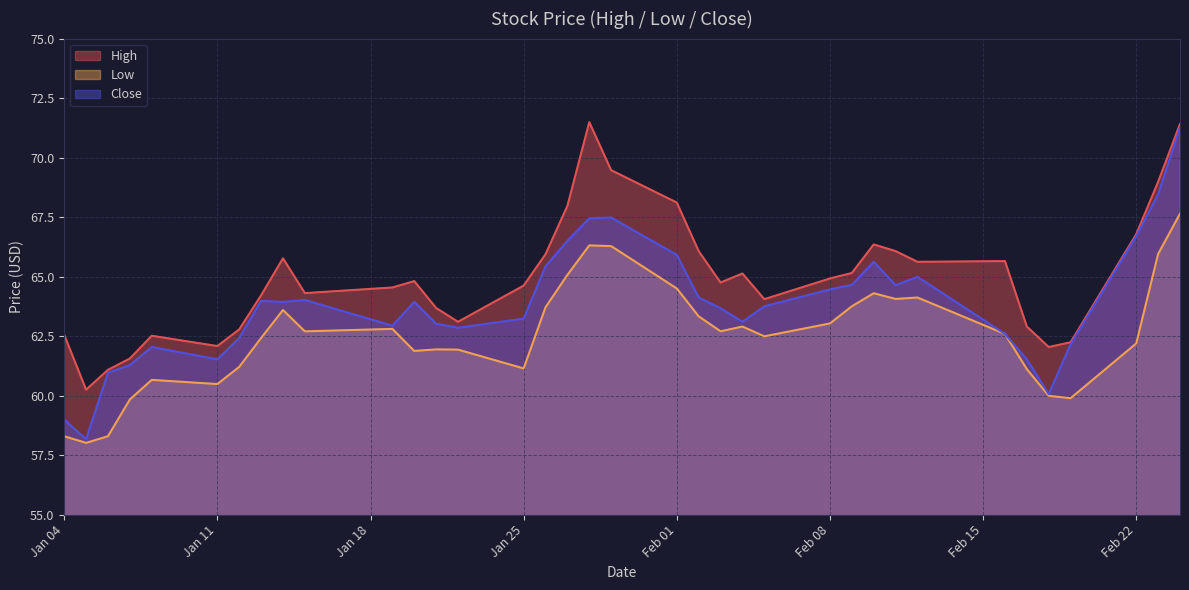

Where does the Low series first go above 62?

2021-01-13